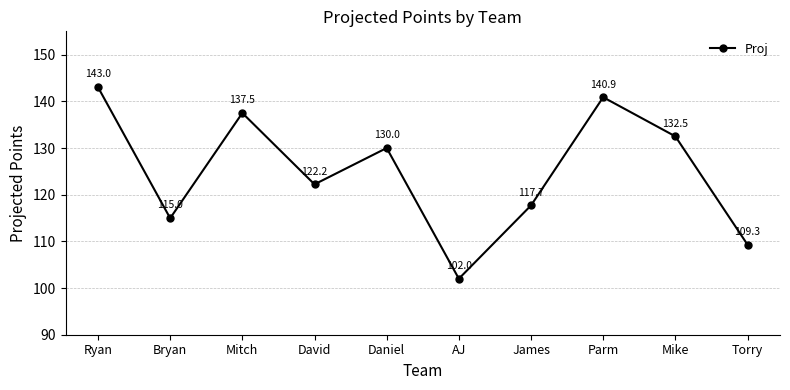

True or false: the data has more than 0 interior local peaks.

True